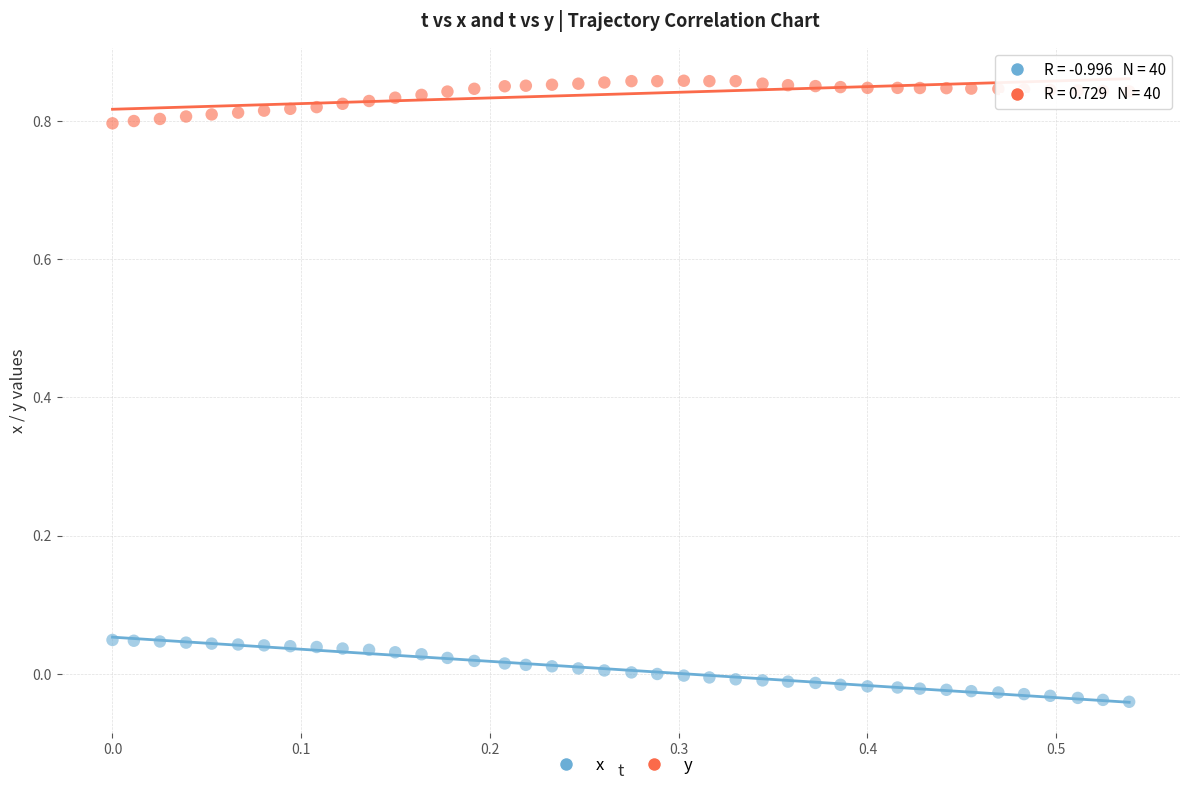

Which series contains the lowest Y value?

x